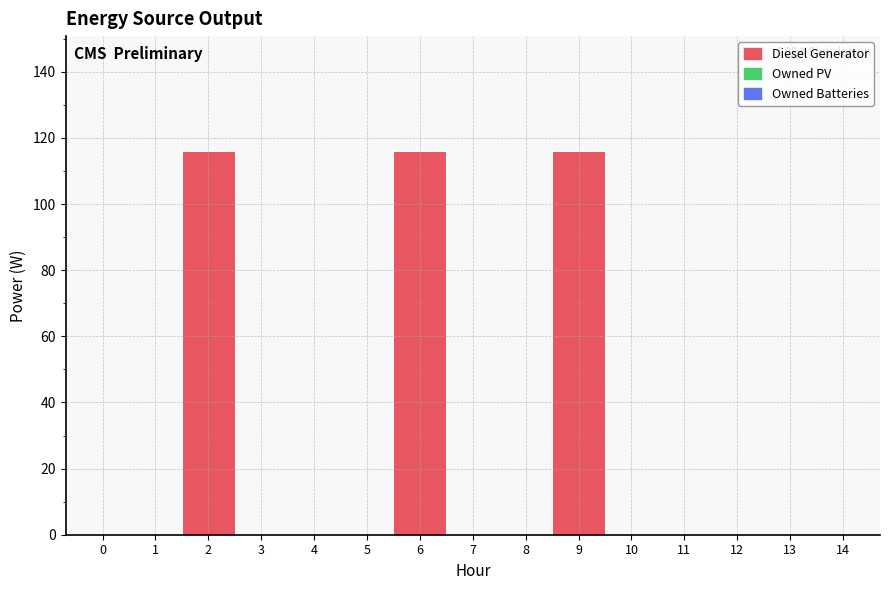

How many lines are shown in the chart?

3